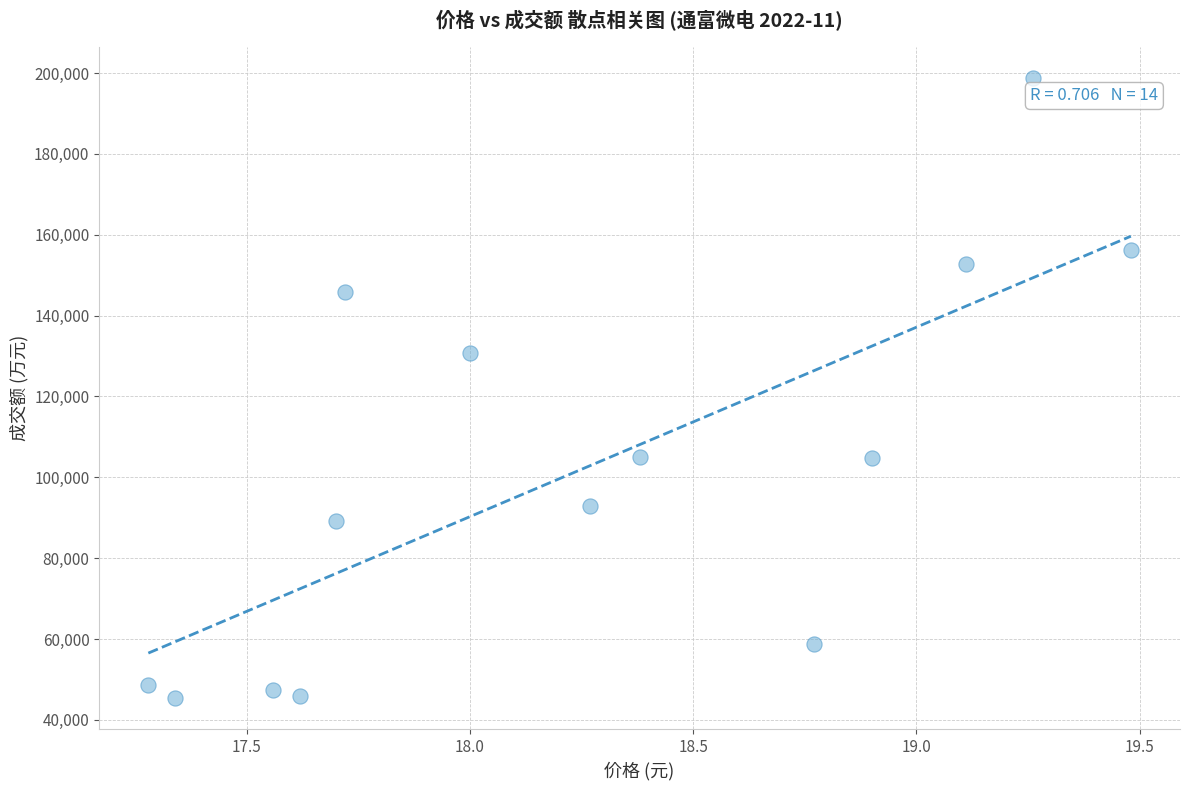

What Y value in the scatter plot is closest to 122155?

130842